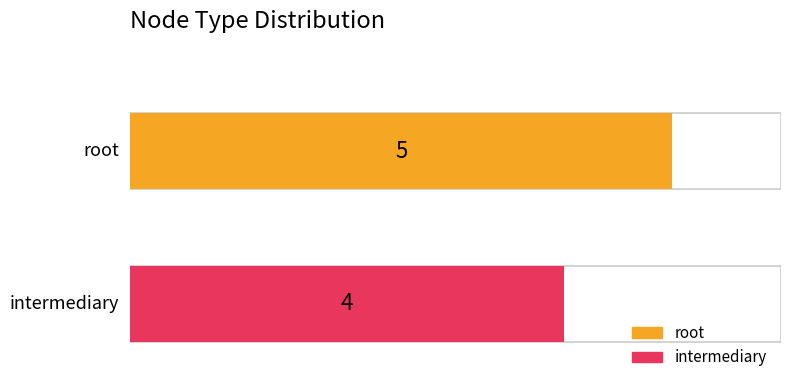

Is it true that Node type counts equals 0 at intermediary?

False